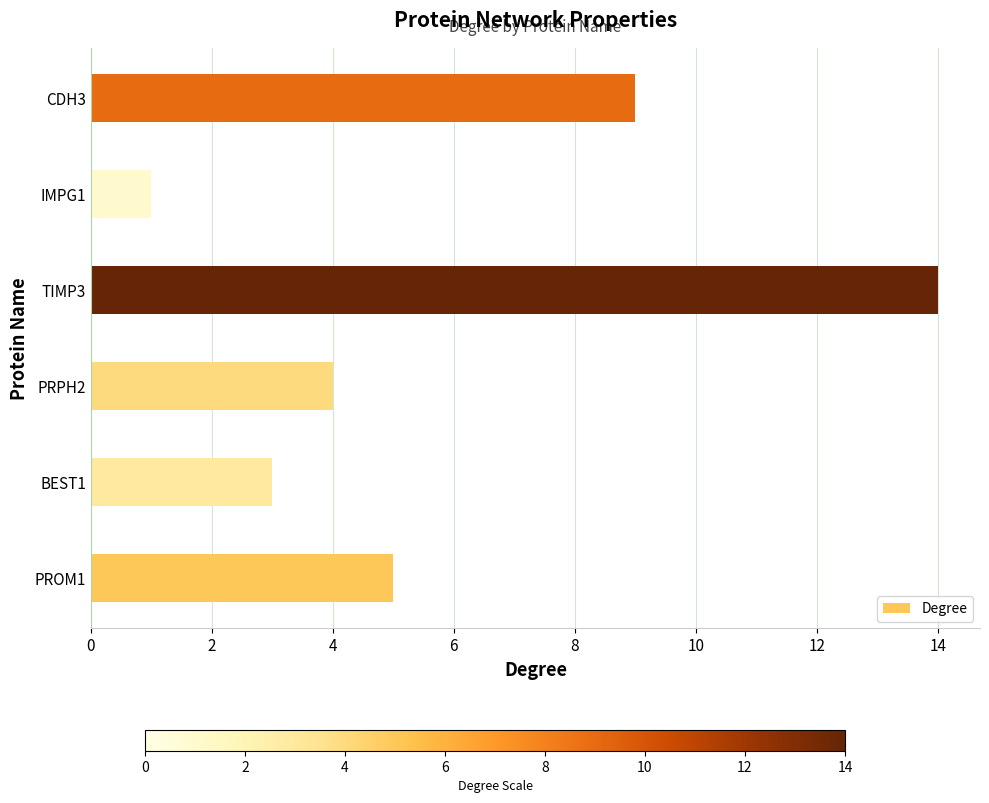

List the labels in order of value, smallest first.

IMPG1, BEST1, PRPH2, PROM1, CDH3, TIMP3